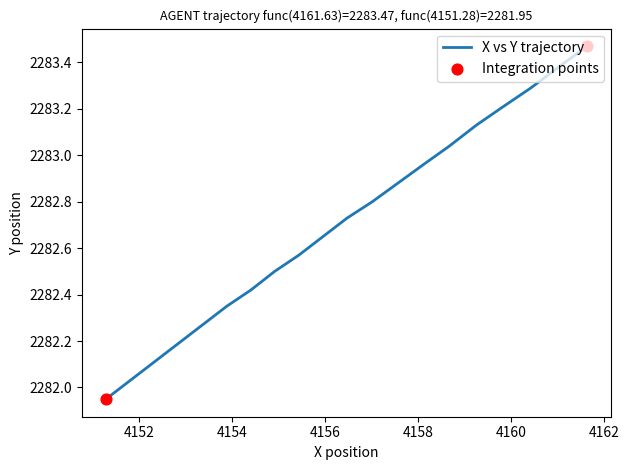

What is the ratio of the value at 19.5 to the value at 19.1?

1.0